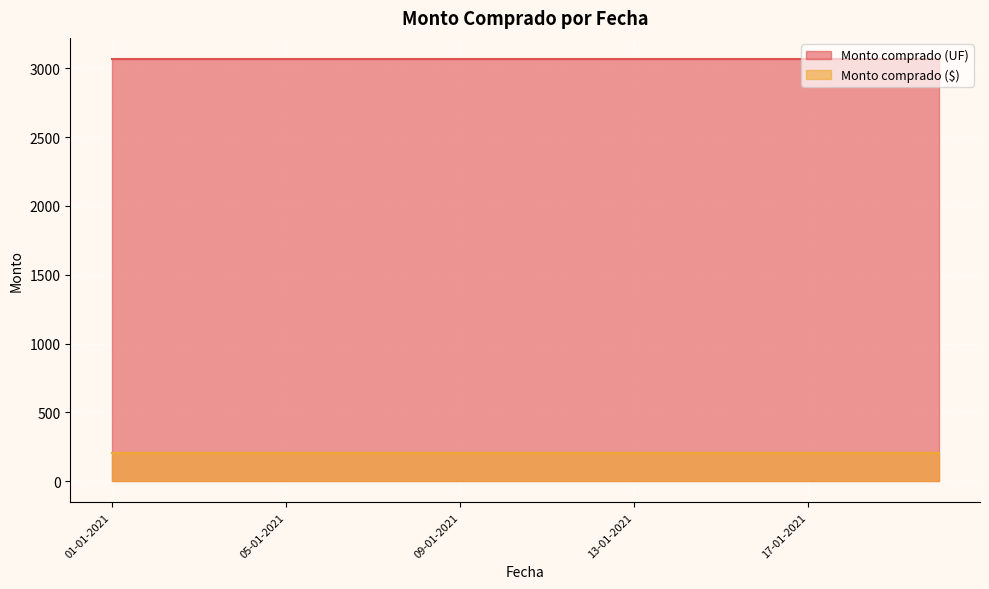

True or false: Monto comprado (UF) and Monto comprado ($) intersect in this chart.

False